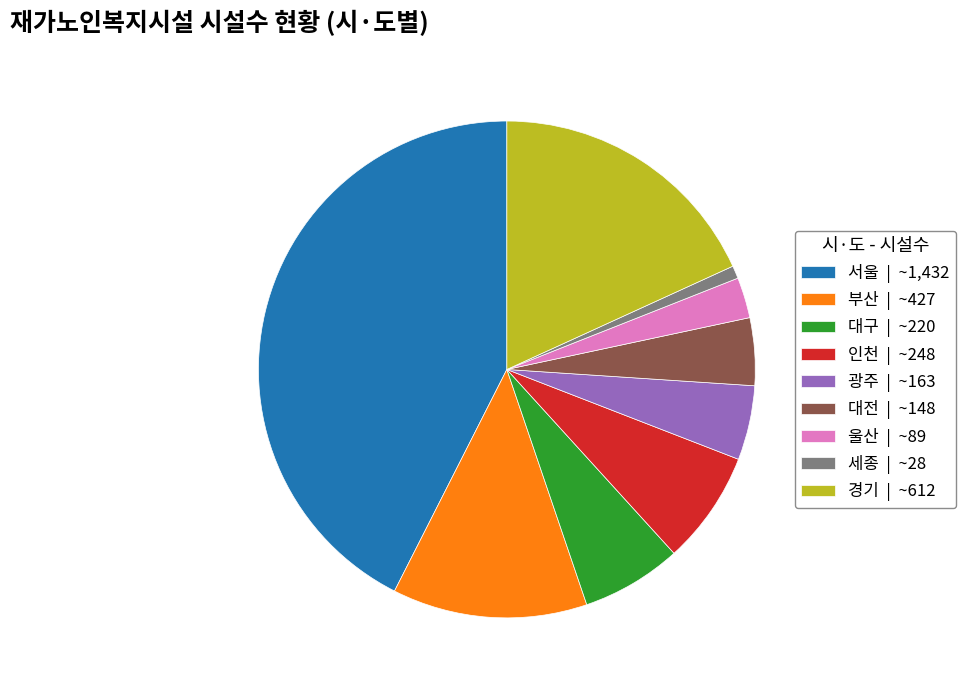

How many slices are in this pie chart?

9